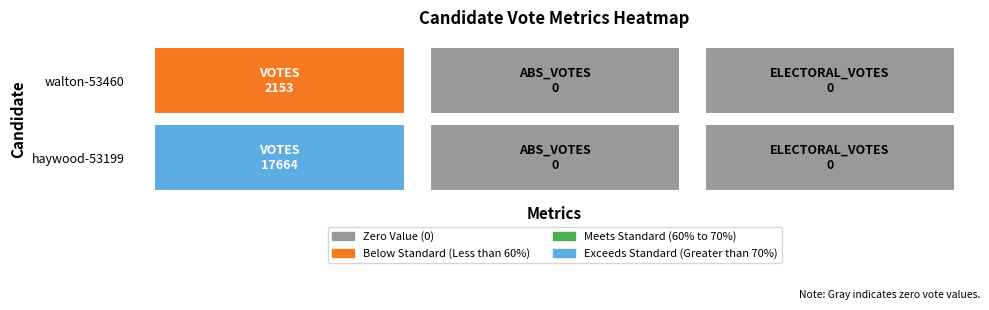

Rank the series at haywood-53199 from highest to lowest value.

haywood-53199, walton-53460